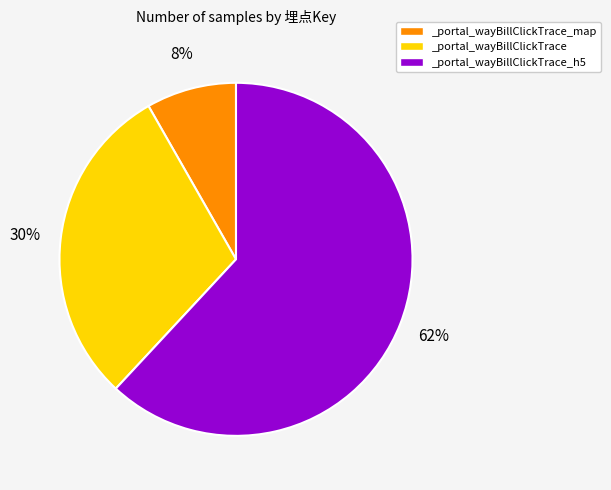

Does _portal_wayBillClickTrace_h5 account for over 50% of the chart?

Yes